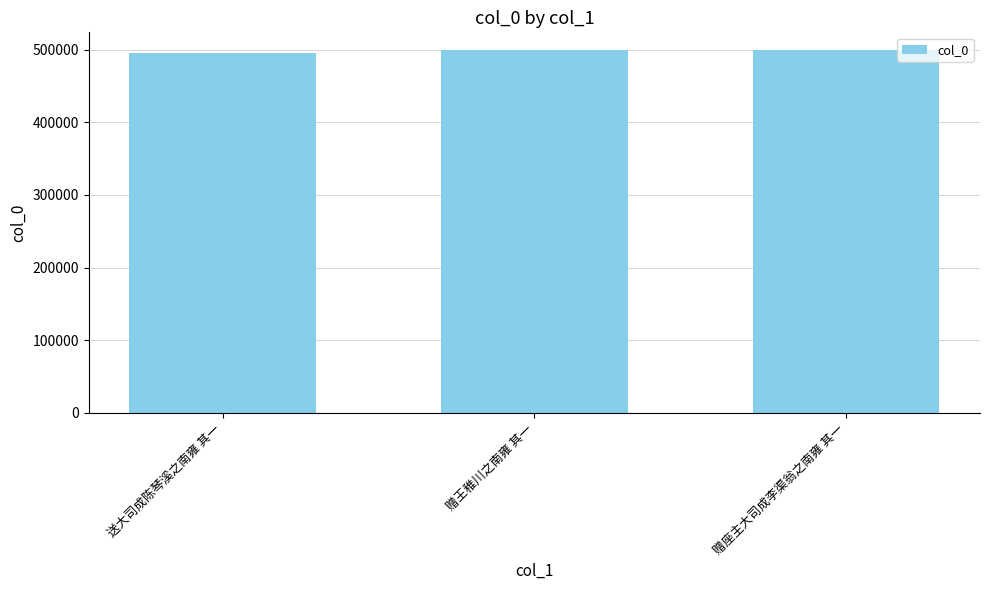

True or false: the data shows 498767 at 赠座主大司成李渠翁之南雍 其一.

True